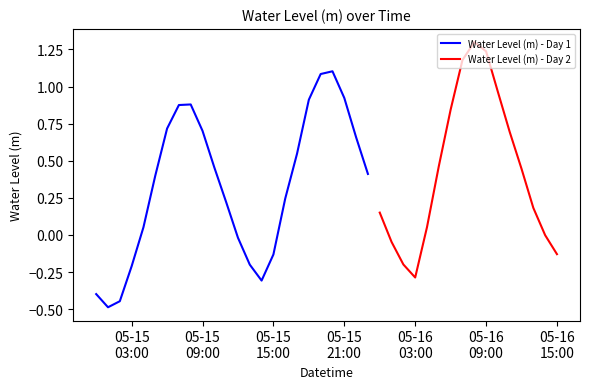

The value at 2023-05-15 11:00:00 is 0.2. True or false?

True